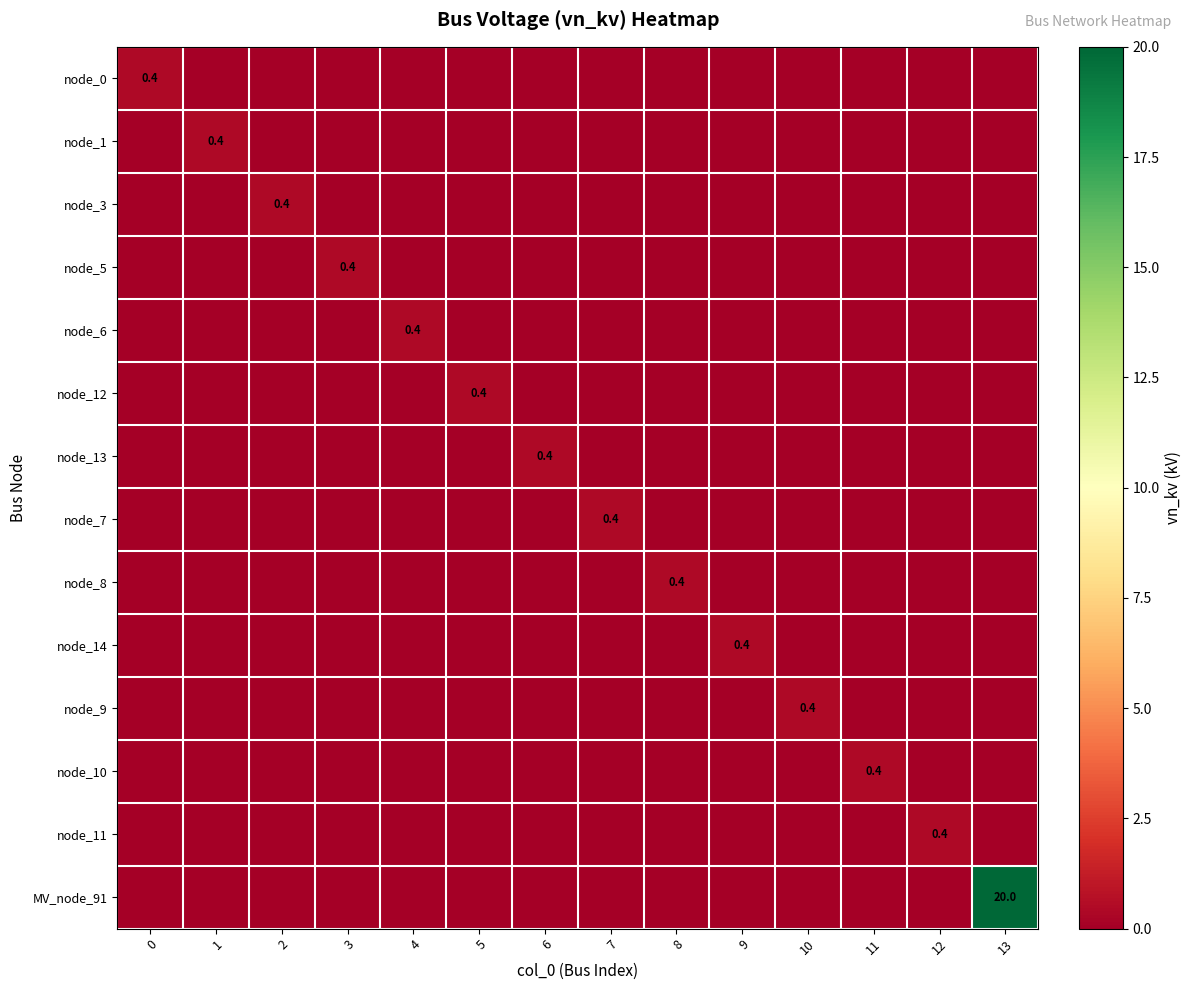

Count the number of data series in this chart.

14